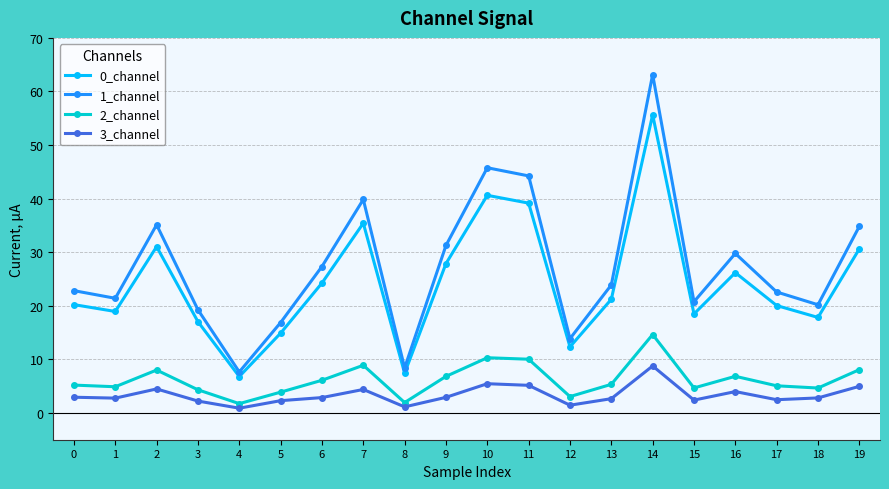

At 2, list the series in order from largest to smallest.

1_channel, 0_channel, 2_channel, 3_channel